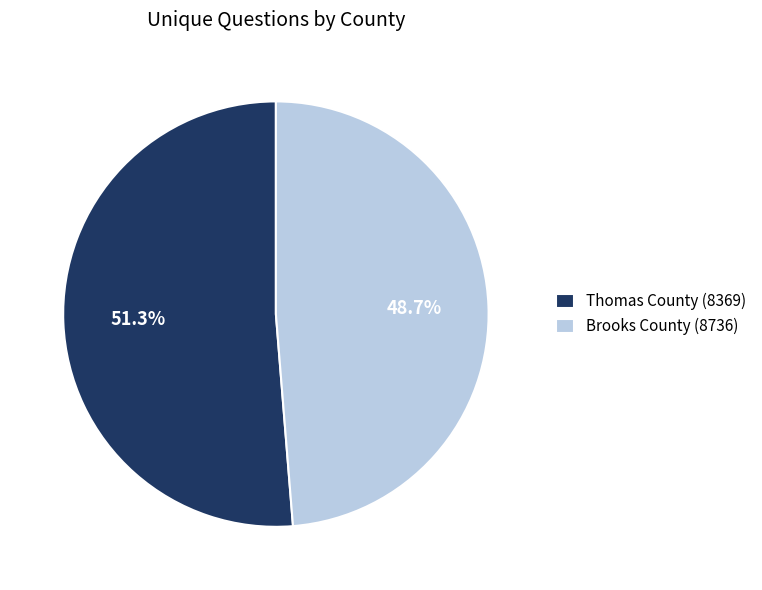

Is it true that Thomas County (8369) is 65% of the pie?

False